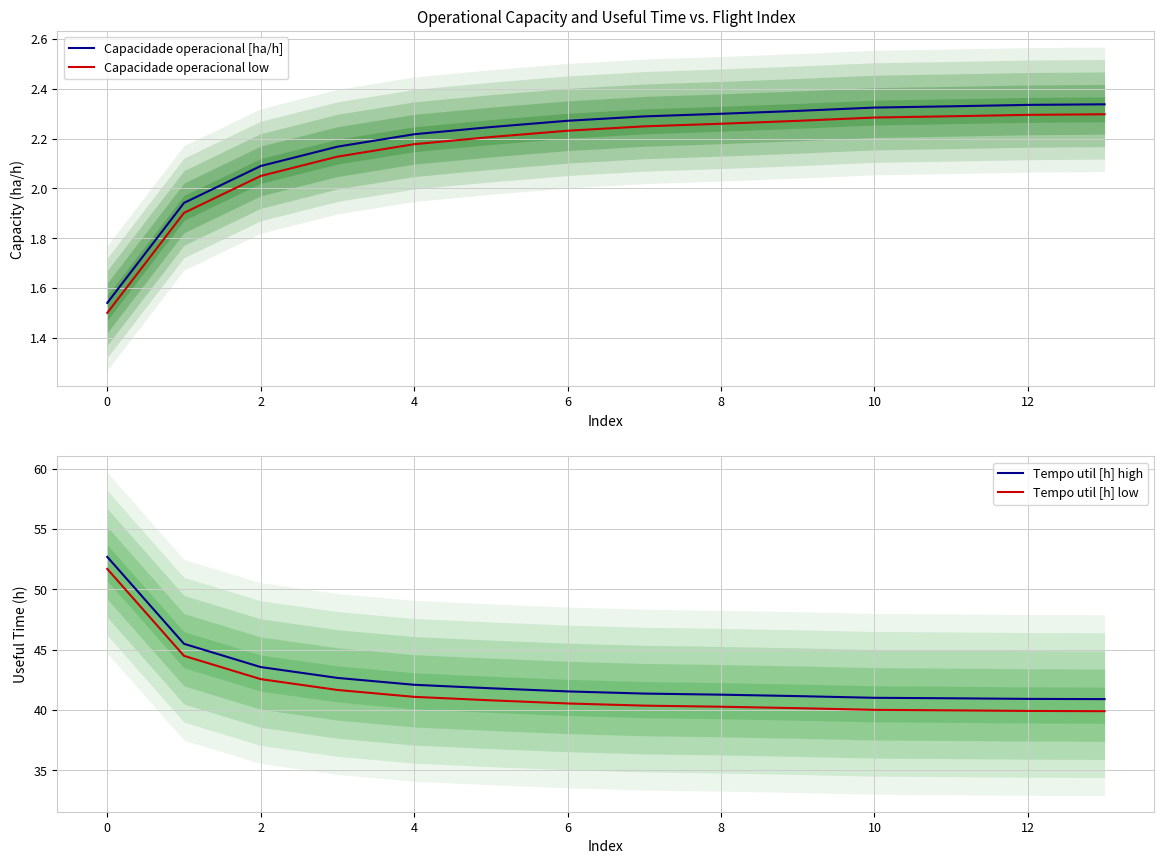

At how many categories does at least one series exceed 40?

14